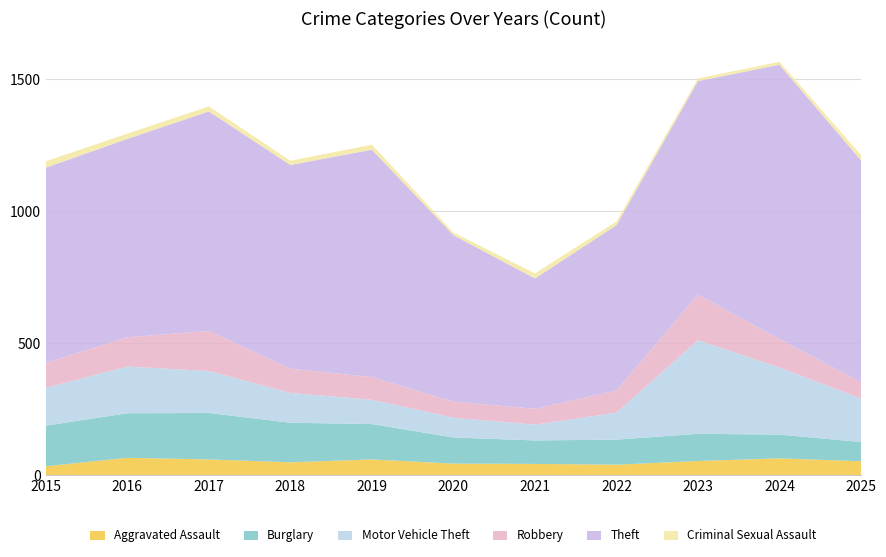

Reading right to left, transcribe all the data shown in this chart.

Aggravated Assault: 2025=53	2024=64	2023=54	2022=40	2021=43	2020=44	2019=60	2018=49	2017=60	2016=66	2015=34
Burglary: 2025=73	2024=90	2023=103	2022=95	2021=89	2020=99	2019=134	2018=150	2017=176	2016=169	2015=154
Motor Vehicle Theft: 2025=165	2024=254	2023=355	2022=102	2021=60	2020=75	2019=92	2018=113	2017=159	2016=177	2015=143
Robbery: 2025=62	2024=108	2023=173	2022=84	2021=60	2020=61	2019=86	2018=92	2017=152	2016=111	2015=95
Theft: 2025=841	2024=1040	2023=809	2022=627	2021=494	2020=631	2019=862	2018=772	2017=832	2016=752	2015=740
Criminal Sexual Assault: 2025=20	2024=11	2023=10	2022=14	2021=19	2020=10	2019=19	2018=16	2017=19	2016=20	2015=24